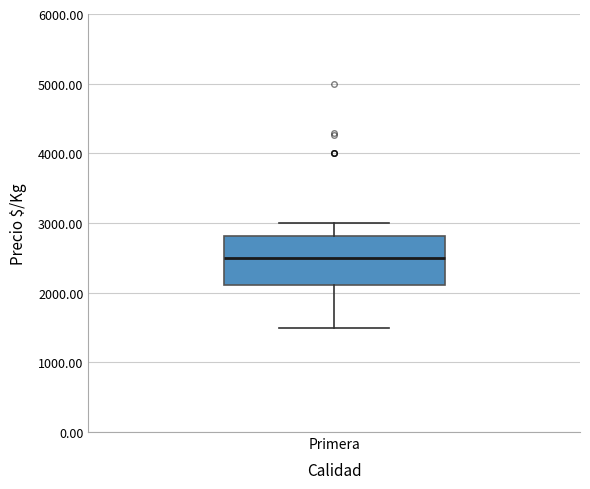

Read this box plot against the y-axis: the position of the median line, the range covered by the box, and the ends of both whiskers. The values are not printed on the chart, so give them approximately, as read against the axis.

median 2500, box 2100 to 2800, whiskers 1500 to 3000